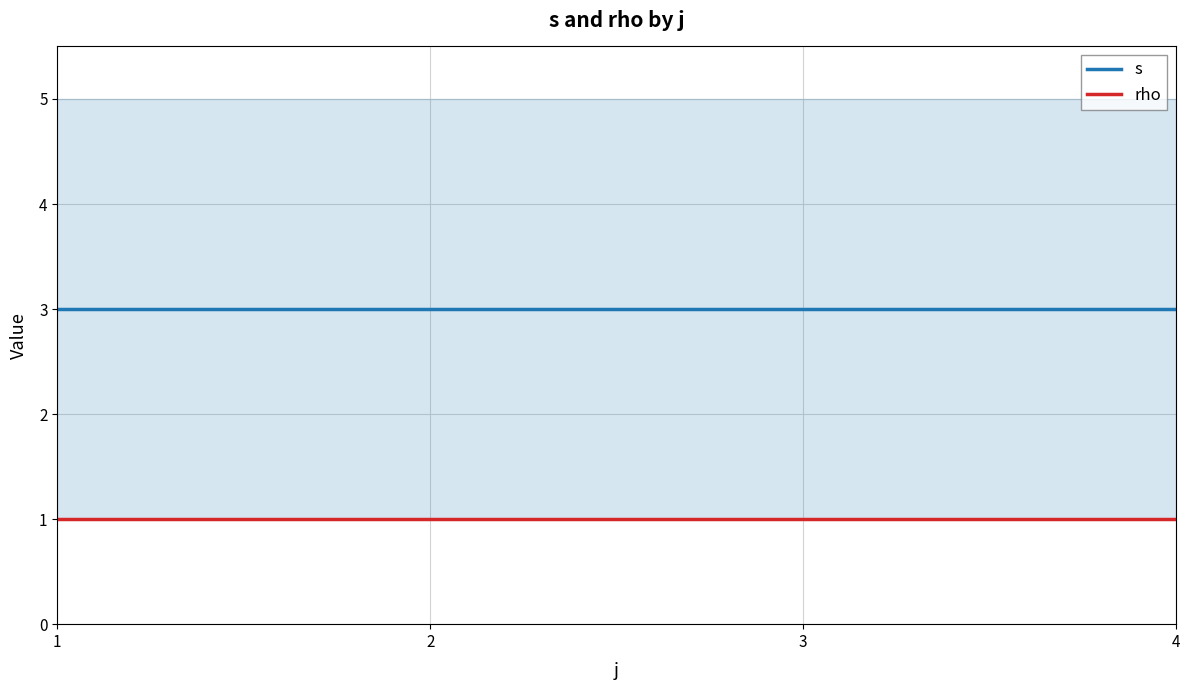

Which series has the widest spread of values?

s